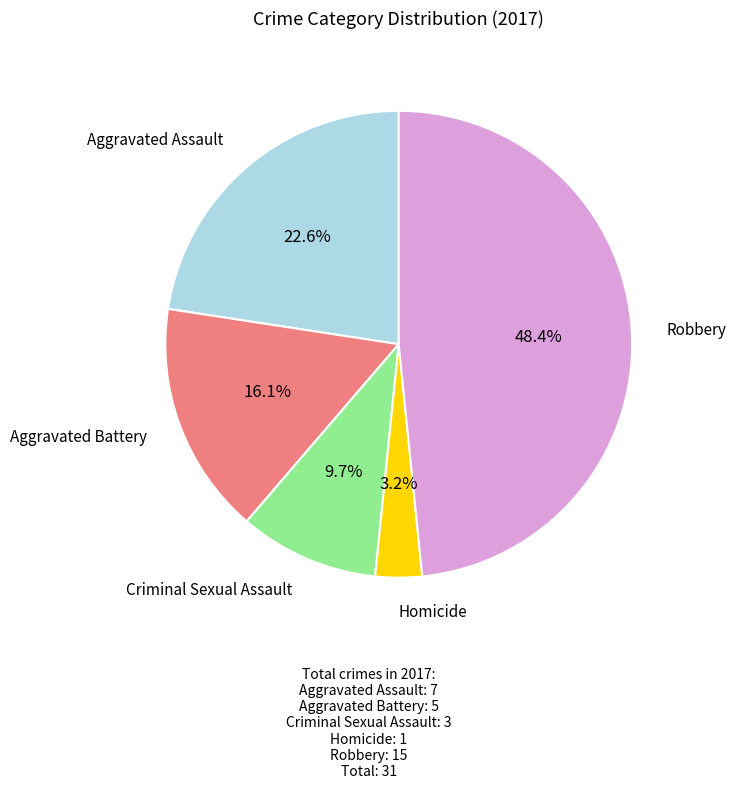

Does any single category account for the majority?

No